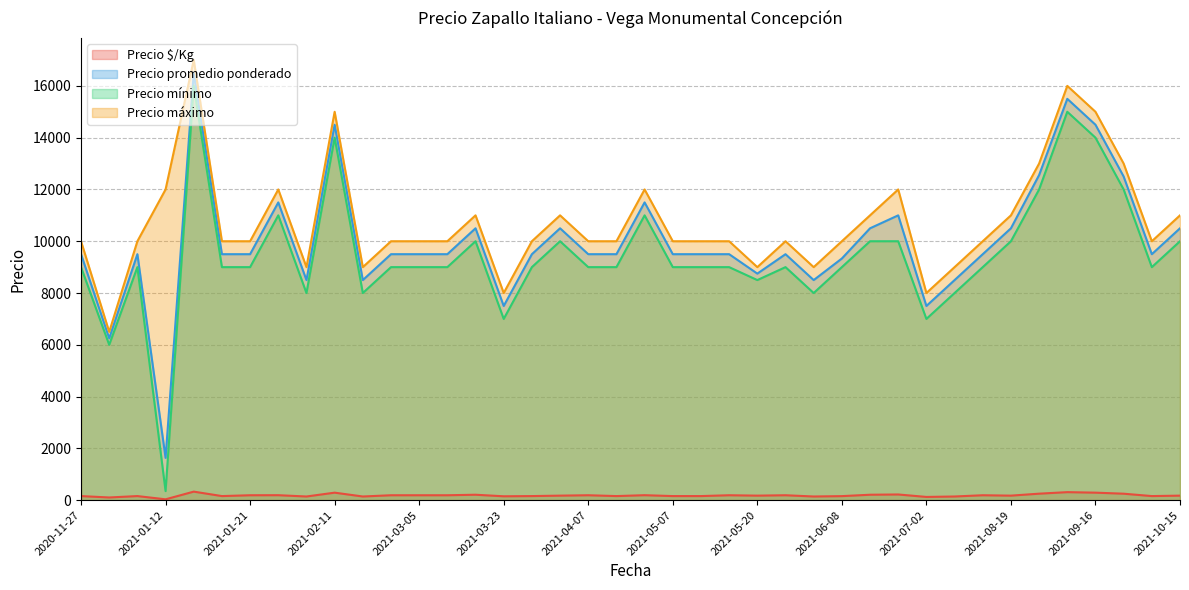

At which category is the sum across all series the highest?

2021-01-15